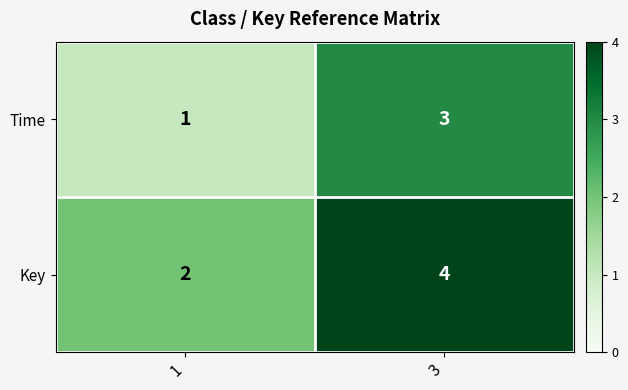

Count the number of data series in this chart.

2